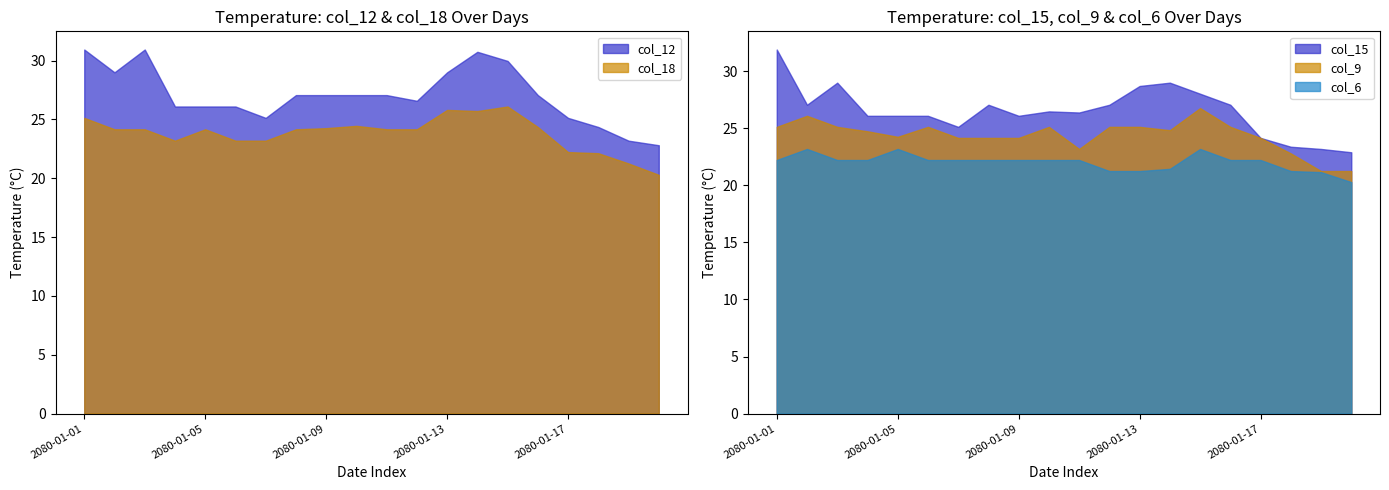

Does the chart have visible grid lines?

No